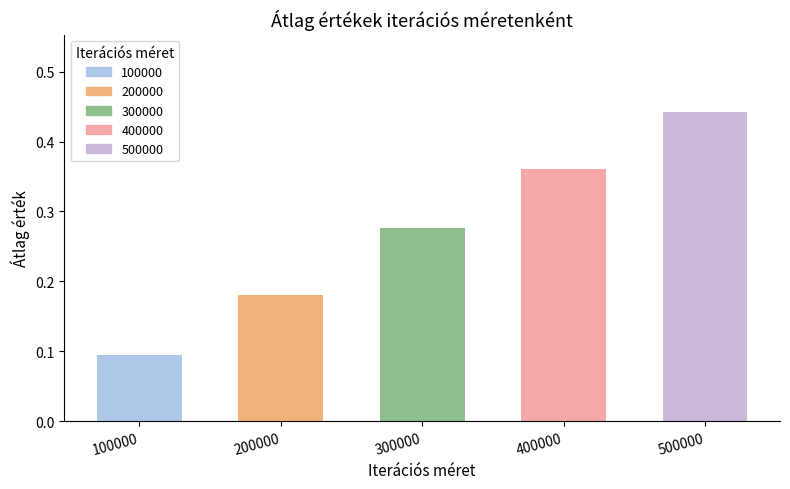

Rank the categories by value from lowest to highest.

100000, 200000, 300000, 400000, 500000